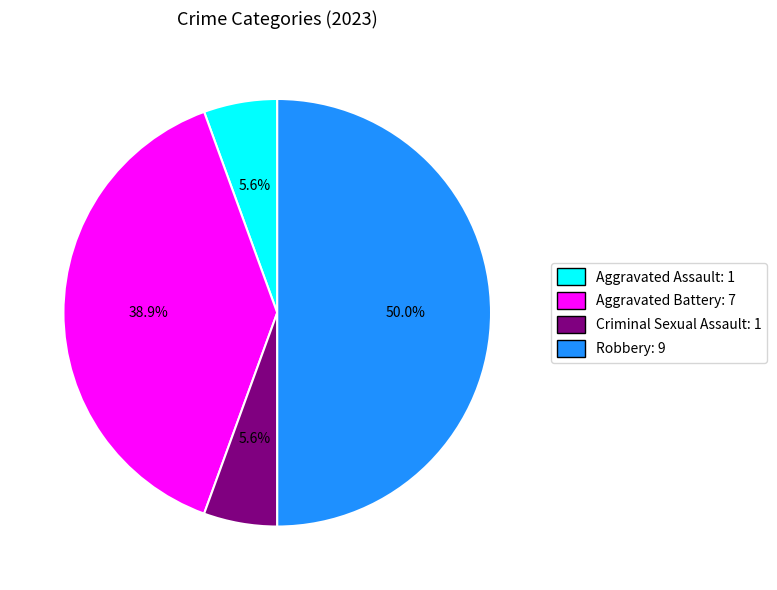

Between Robbery: 9 and Aggravated Battery: 7, which is larger?

Robbery: 9